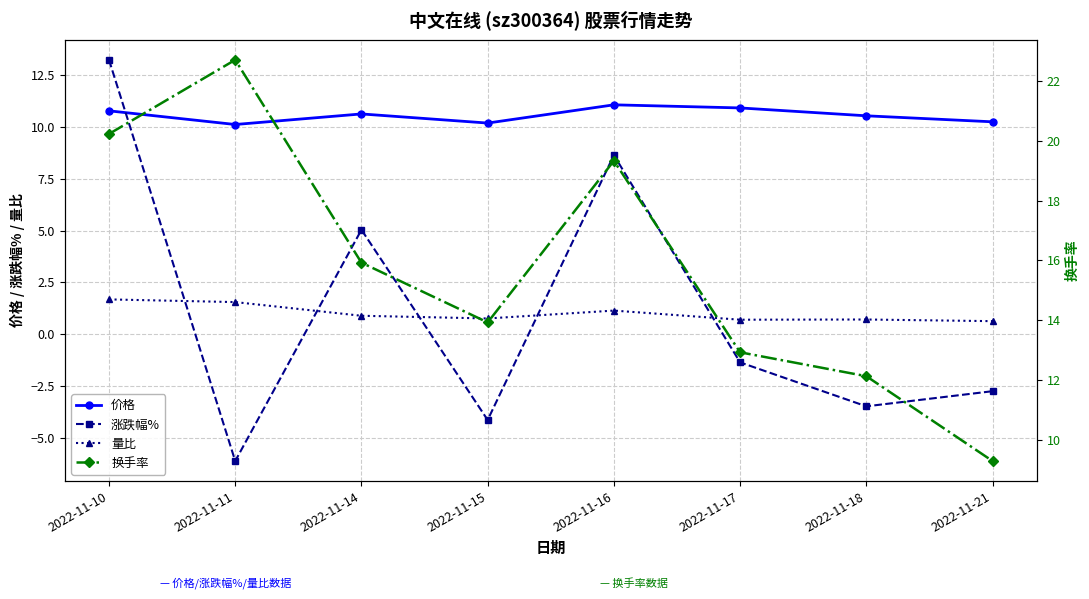

Reading right to left, extract all data points from this chart.

价格: 10.2	10.5	10.9	11.1	10.2	10.6	10.1	10.8
涨跌幅%: -2.8	-3.5	-1.4	8.6	-4.1	5.0	-6.1	13.2
量比: 0.6	0.7	0.7	1.1	0.8	0.9	1.6	1.7
换手率: 9.3	12.1	12.9	19.3	13.9	15.9	22.7	20.2